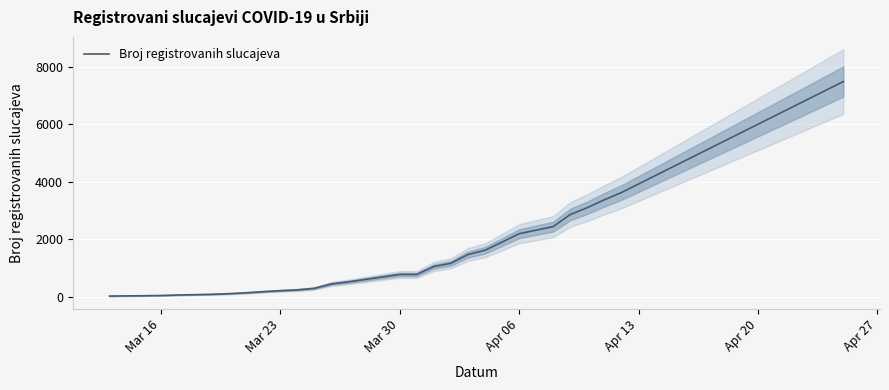

Reading right to left, extract all data points from this chart.

7483	3630	3380	3105	2867	2447	2200	1908	1624	1476	1171	1060	785	785	528	457	303	249	222	188	149	118	97	83	72	55	46	41	35